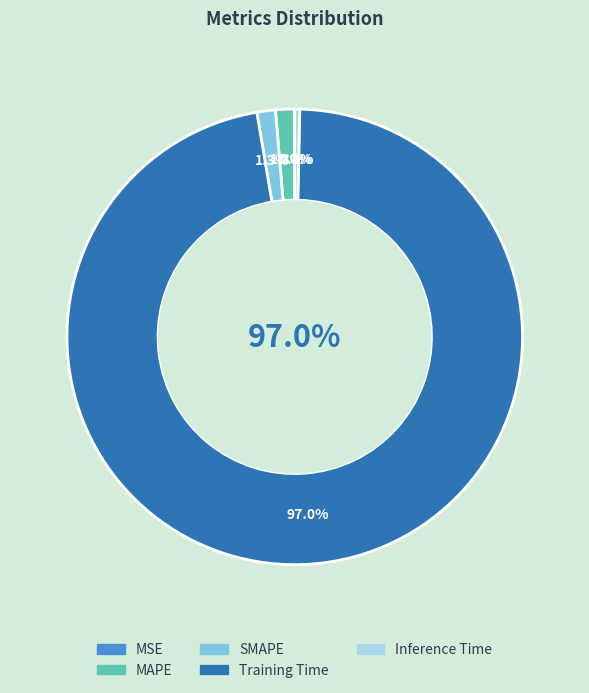

Is the sum of MSE and MAPE greater than half?

No